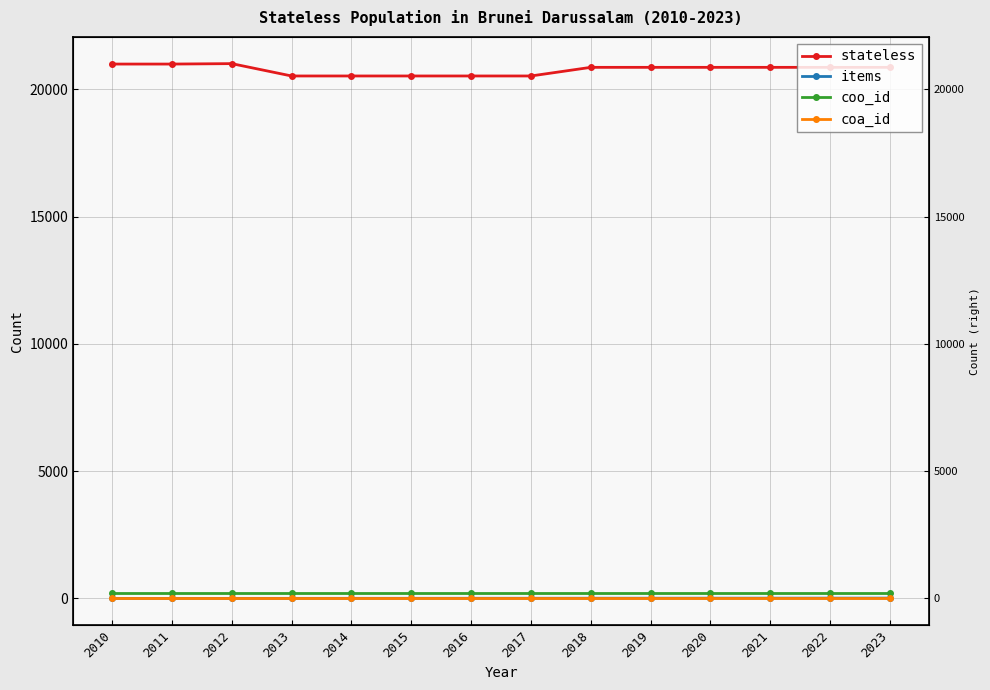

At which category does stateless reach its first local peak?

2012